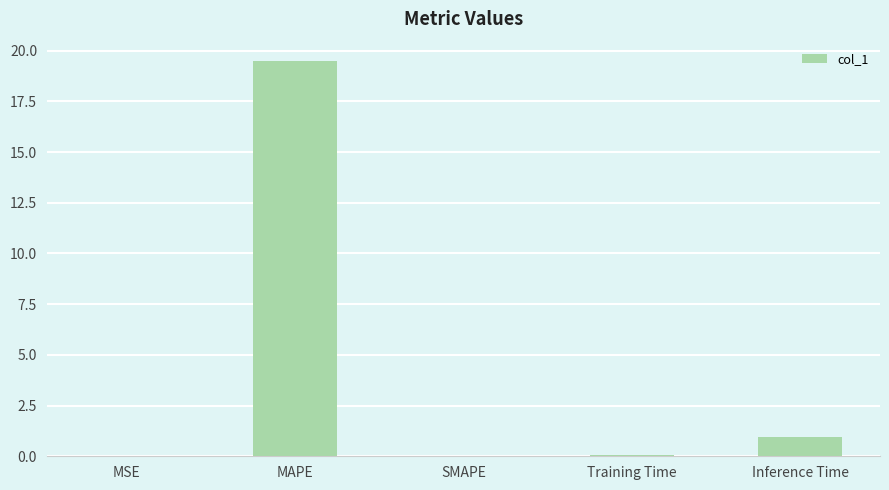

What is the sum of all values?

20.5